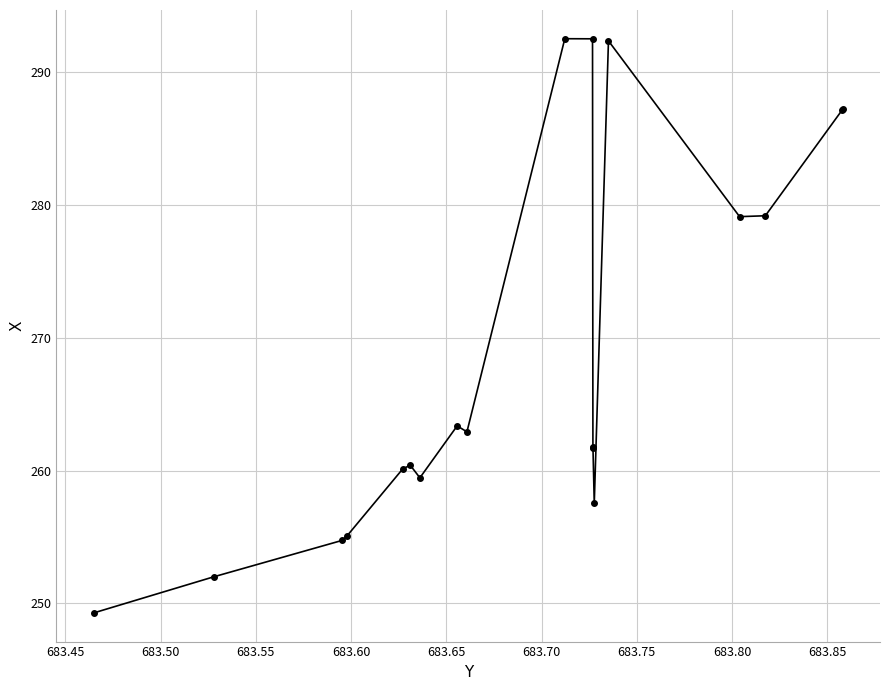

What is the value of the 1st point from the left?

249.3